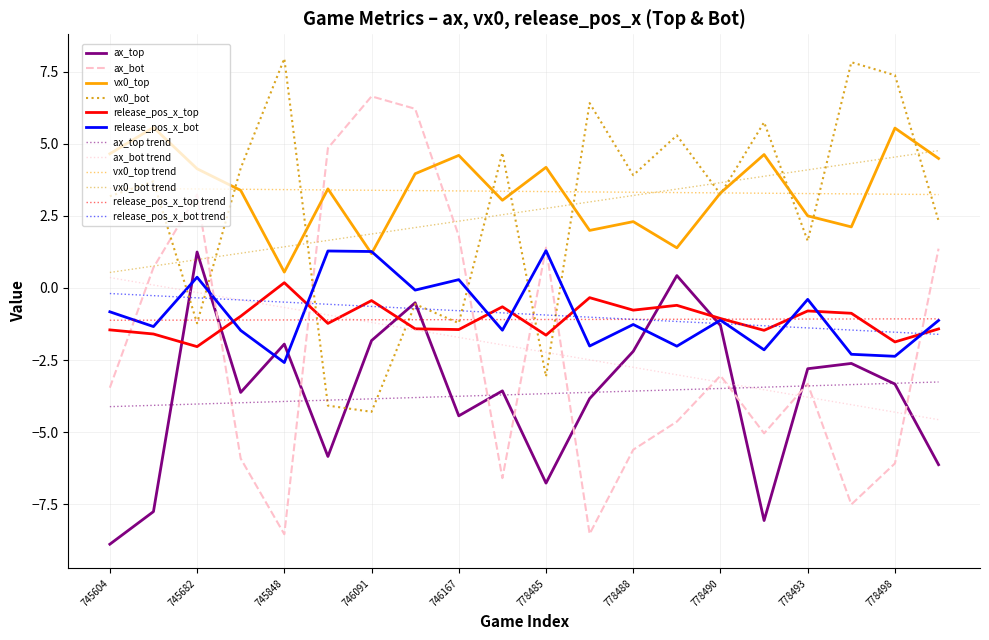

Is this an area chart (filled region under the line)?

No